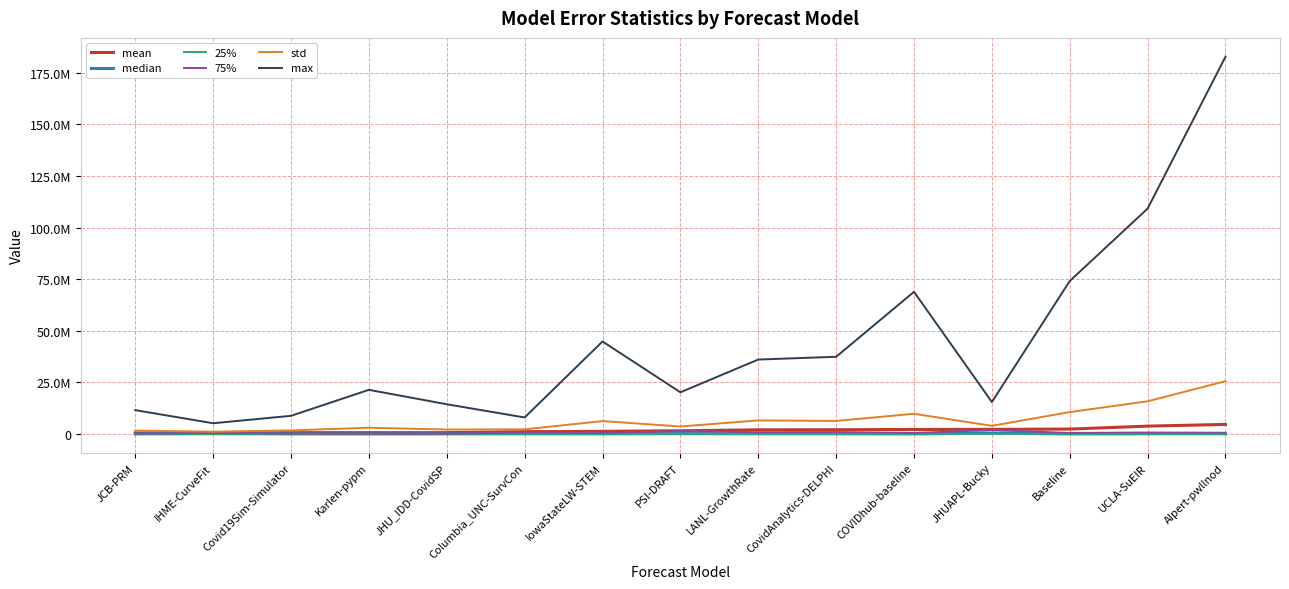

Between PSI-DRAFT and UCLA-SuEIR, which series saw the biggest shift?

max